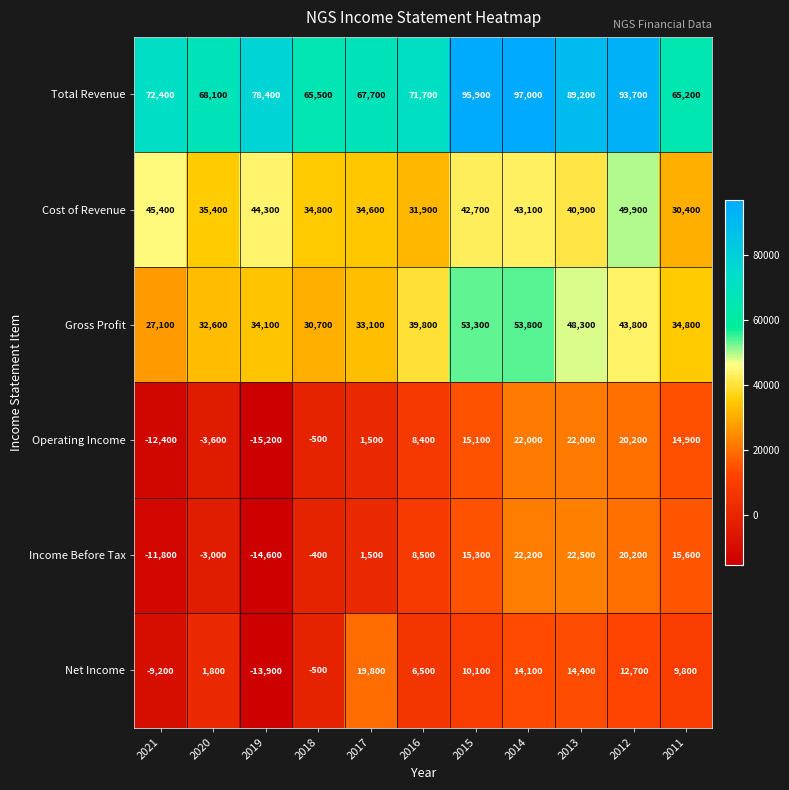

Which series has the widest spread of values?

Operating Income